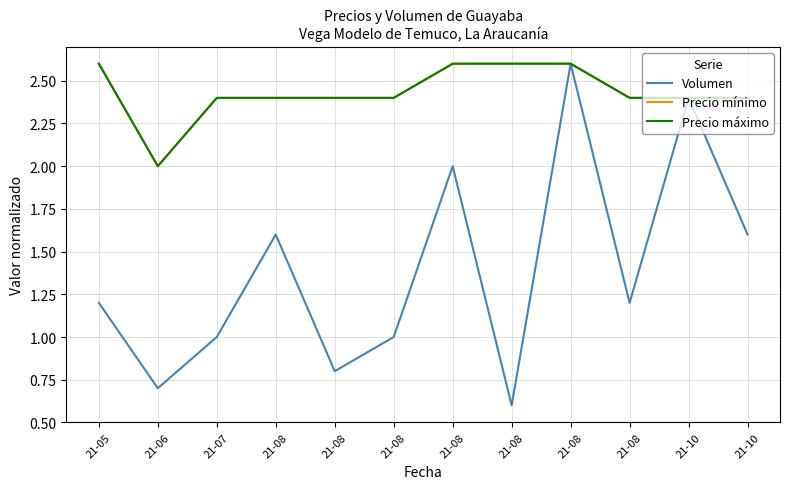

True or false: Precio mínimo and Precio máximo cross at least once.

False